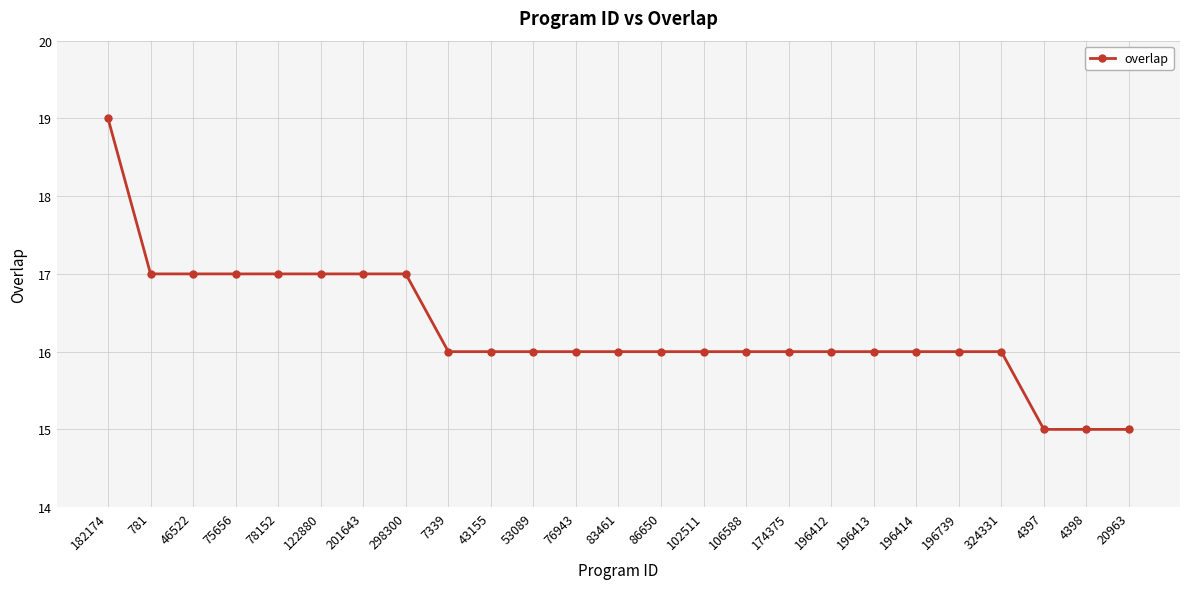

What position from the right is 46522?

23